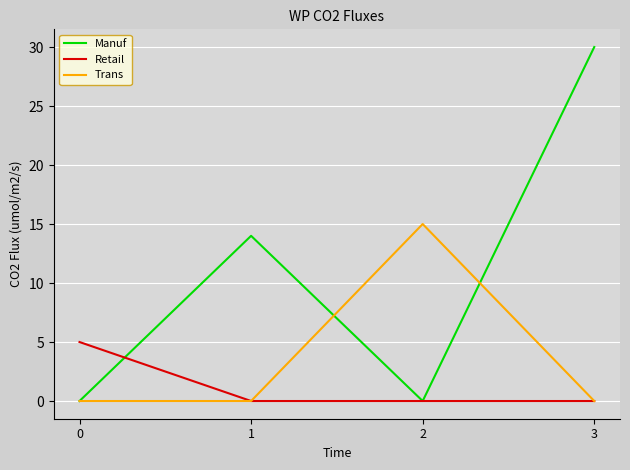

List the series in order of their peak value, lowest first.

Retail, Trans, Manuf